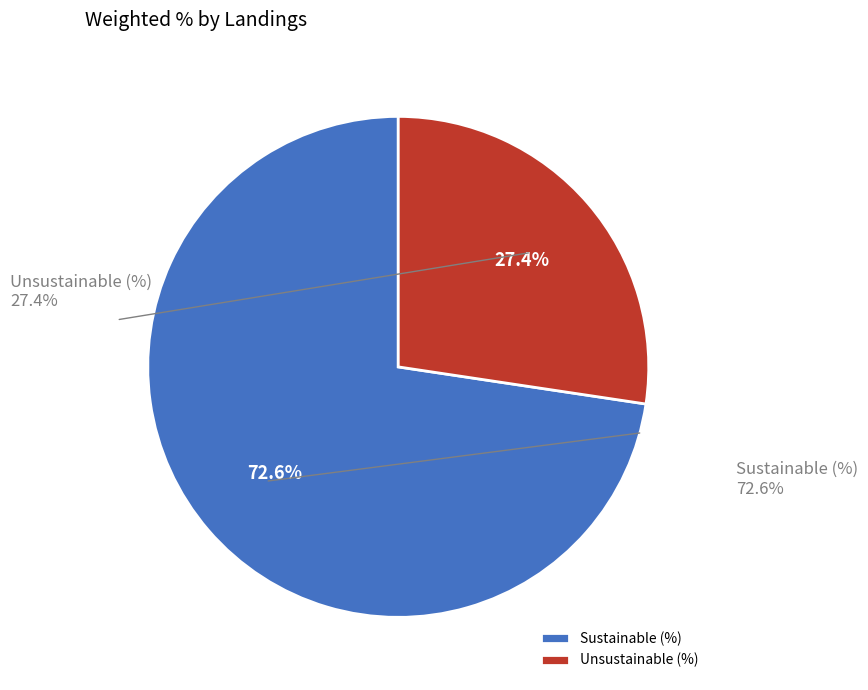

How many segments does this pie chart have?

2